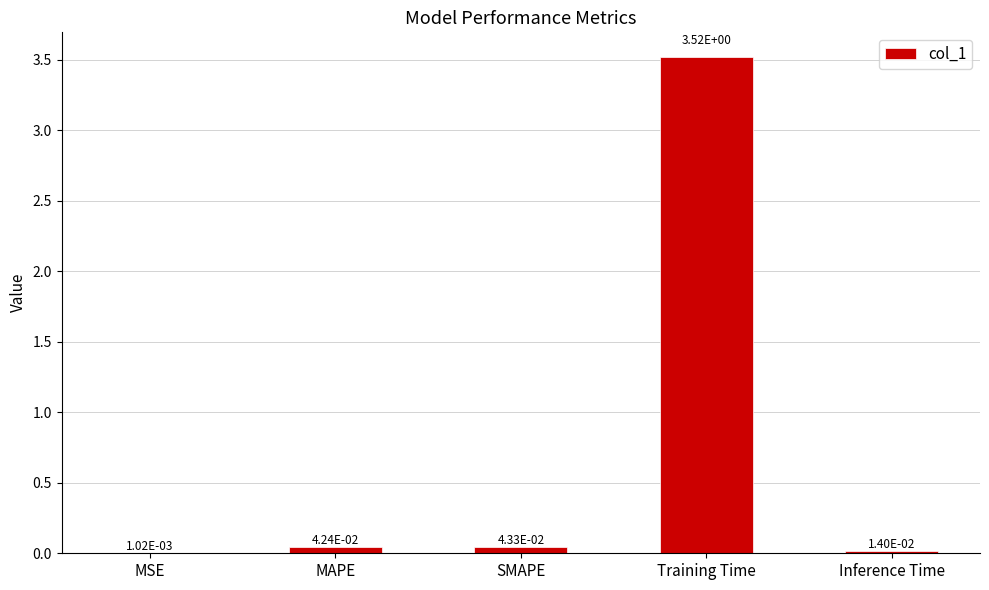

Between Training Time and SMAPE, which is larger?

Training Time